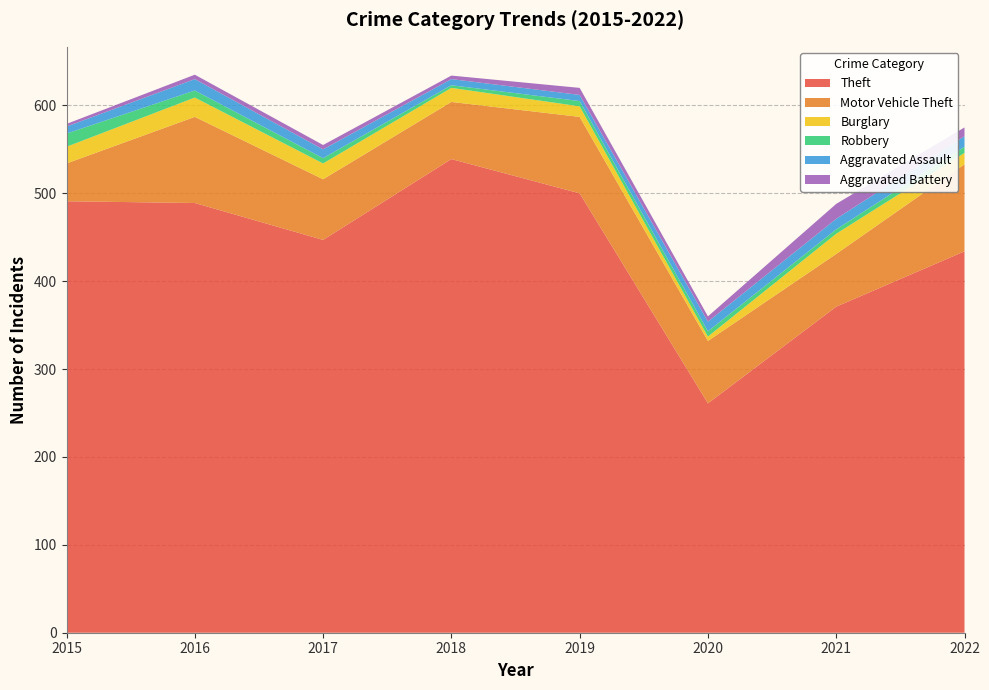

Reading left to right, extract all data points from this chart.

Theft: 2015=491	2016=489	2017=447	2018=539	2019=500	2020=261	2021=371	2022=434
Motor Vehicle Theft: 2015=43	2016=98	2017=69	2018=65	2019=87	2020=71	2021=60	2022=99
Burglary: 2015=19	2016=22	2017=18	2018=16	2019=12	2020=5	2021=23	2022=13
Robbery: 2015=15	2016=8	2017=6	2018=3	2019=6	2020=6	2021=5	2022=7
Aggravated Assault: 2015=8	2016=13	2017=10	2018=7	2019=7	2020=11	2021=12	2022=12
Aggravated Battery: 2015=3	2016=5	2017=5	2018=4	2019=8	2020=6	2021=17	2022=10